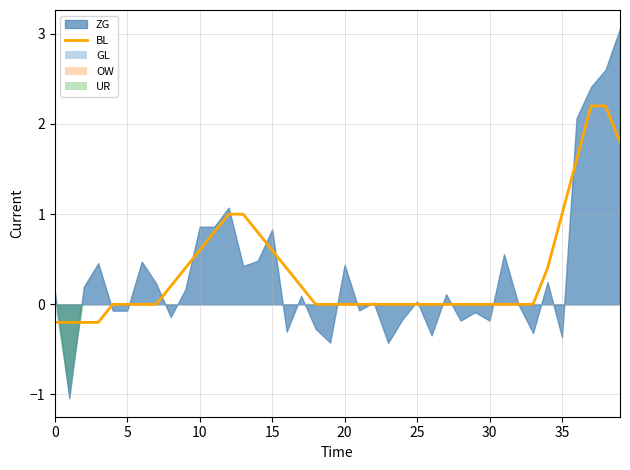

What is the label of the 17th point from the left?

16